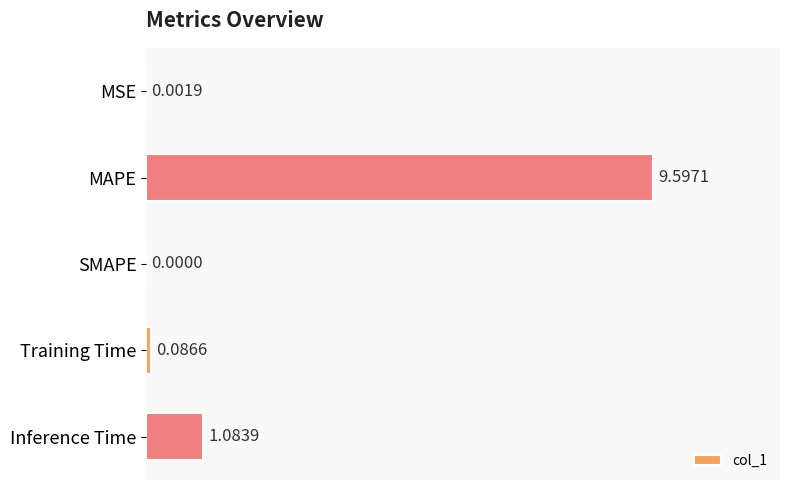

Which category has the highest value across all series?

MAPE